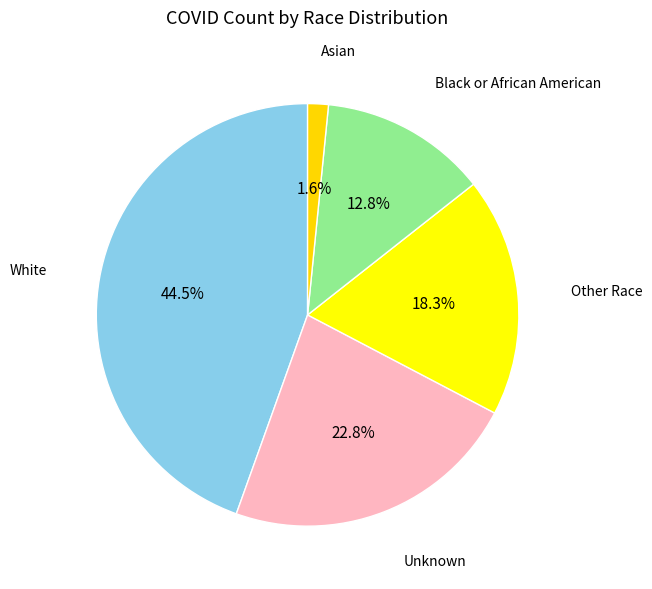

Does Asian account for over 50% of the chart?

No